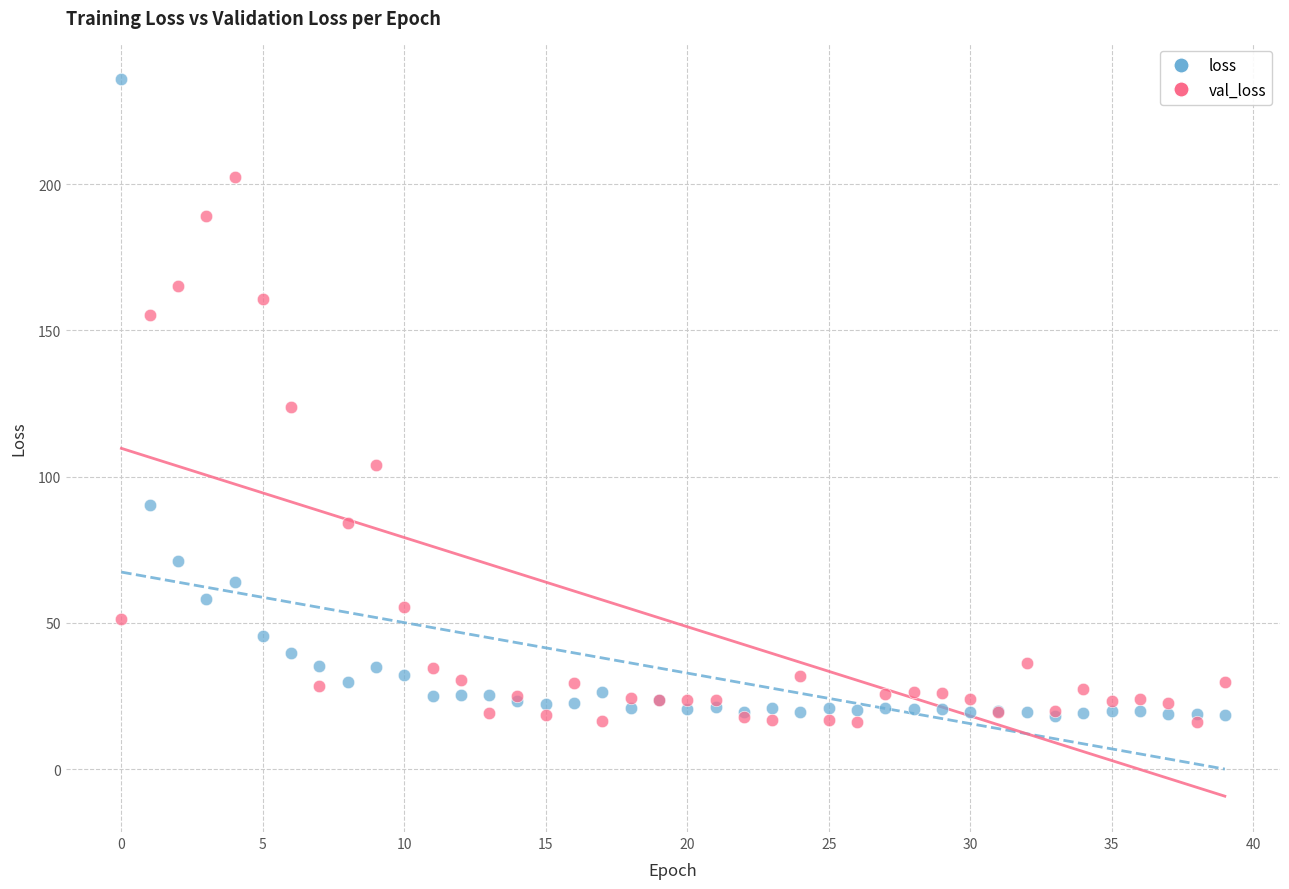

In the val_loss series, what Y value is closest to 109?

103.8